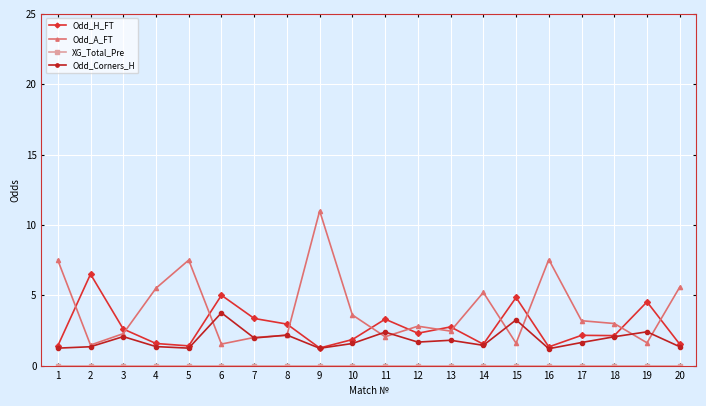

How many categories are shown in the chart?

20